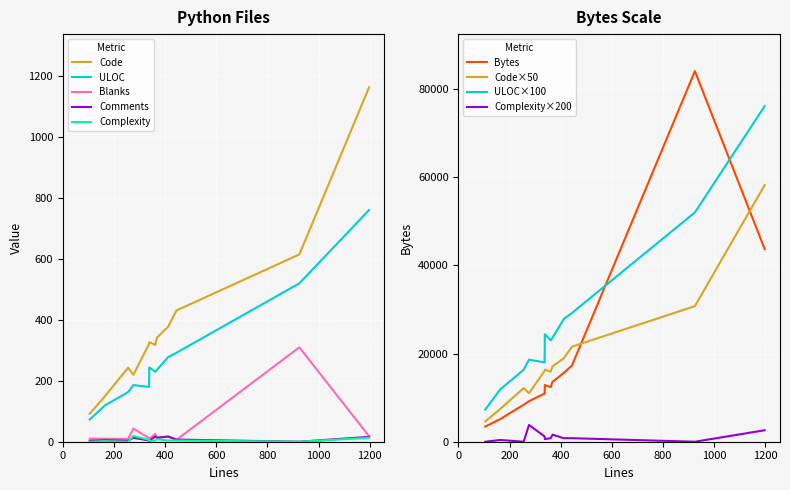

True or false: Bytes and ULOC intersect in this chart.

False